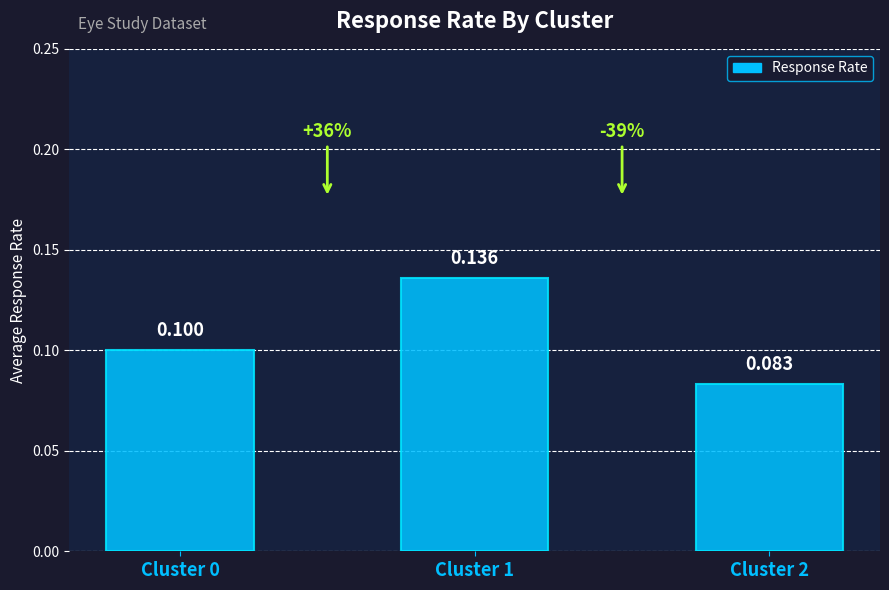

Between Cluster 2 and Cluster 0, which is larger?

Cluster 0